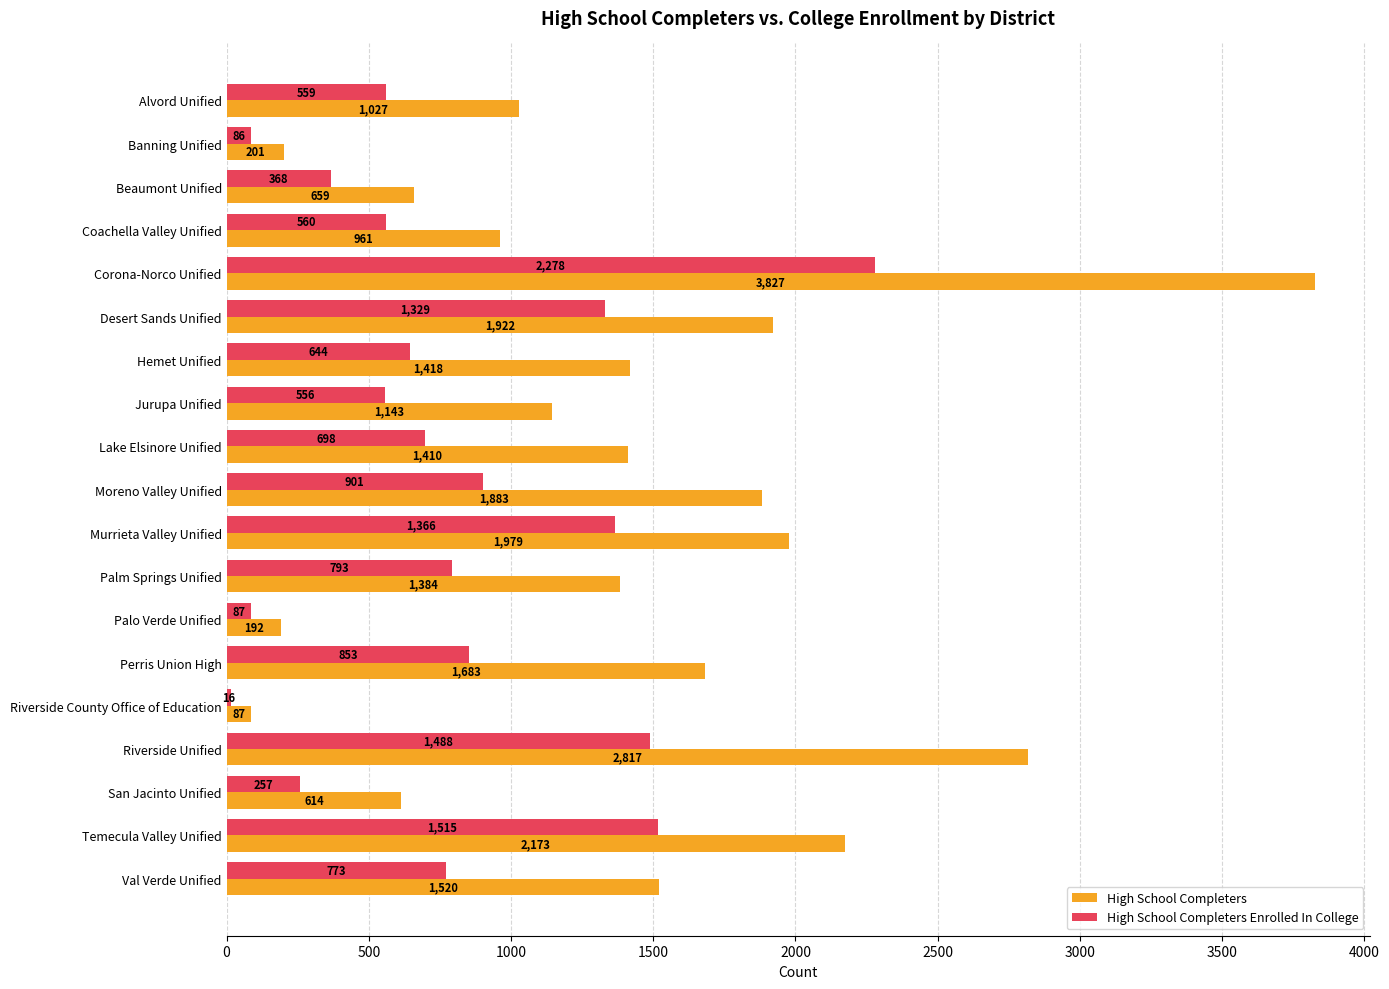

What is the sum of all High School Completers values?

26900